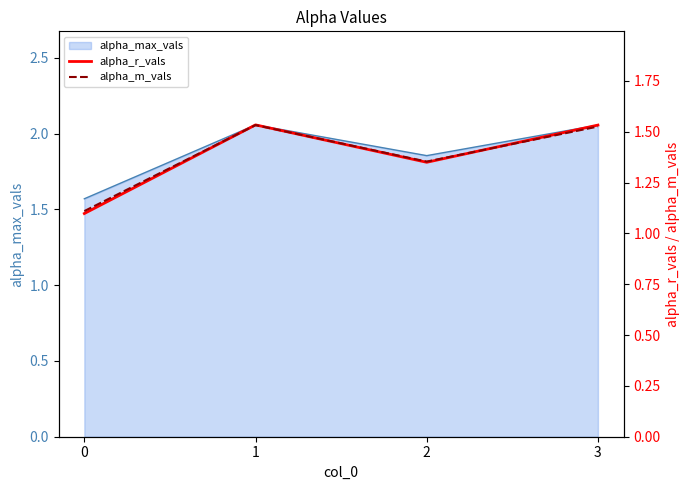

Does the chart have visible grid lines?

No